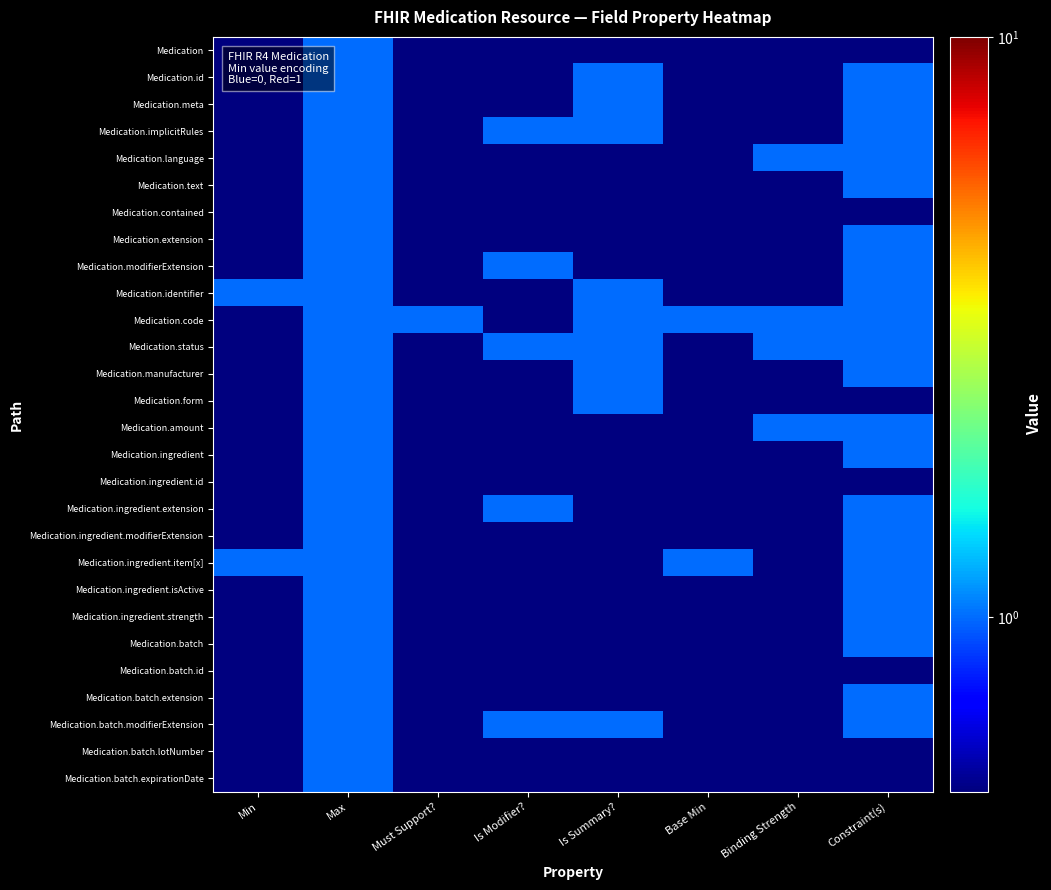

What is the difference between the highest and lowest values at Is Summary??

0.5